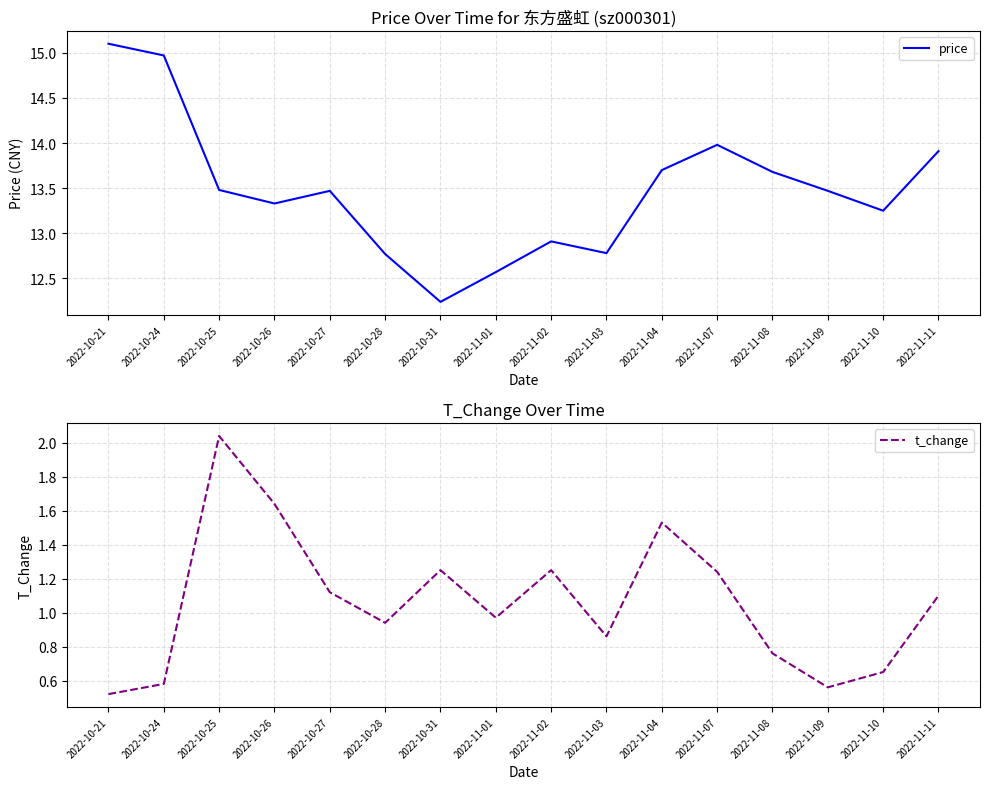

Reading left to right, transcribe all the data shown in this chart.

price: 15.1	15.0	13.5	13.3	13.5	12.8	12.2	12.6	12.9	12.8	13.7	14.0	13.7	13.5	13.2	13.9
t_change: 0.5	0.6	2.0	1.6	1.1	0.9	1.2	1.0	1.2	0.9	1.5	1.2	0.8	0.6	0.7	1.1